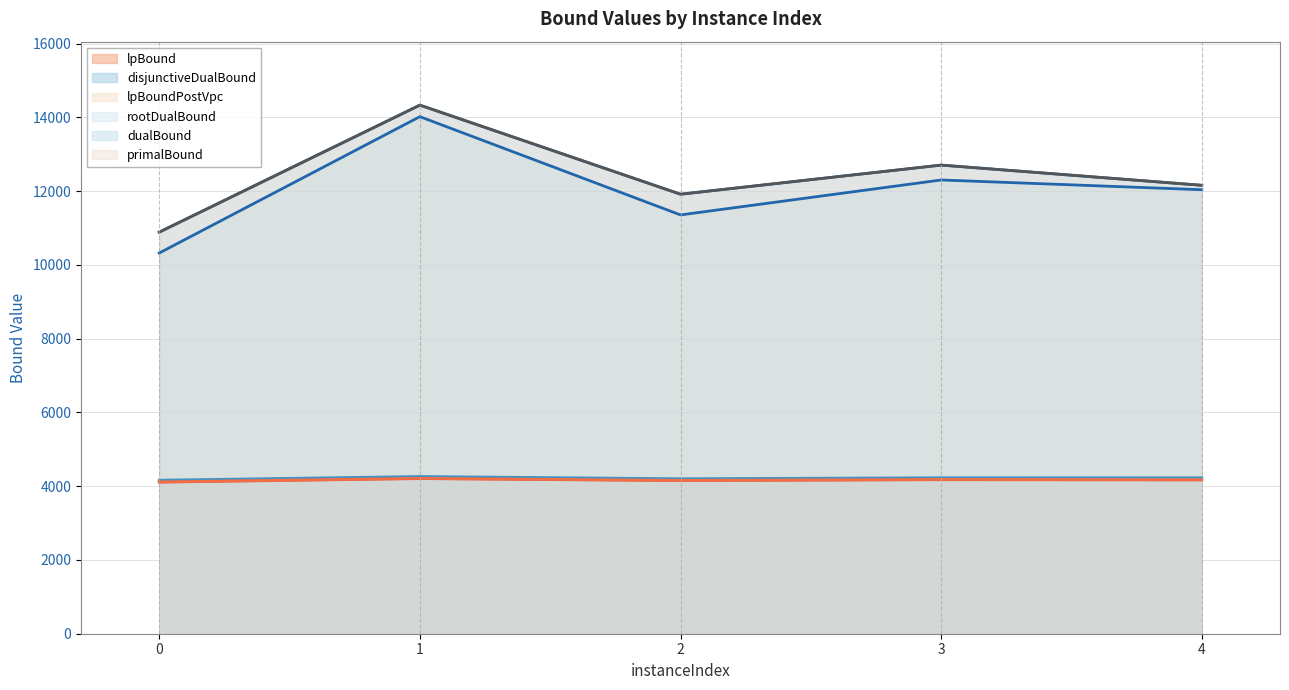

Reading left to right, extract all data points from this chart.

lpBound: 4110.3	4206.8	4151.6	4176.5	4170.4
disjunctiveDualBound: 4162.6	4263.2	4202.4	4229.2	4228.7
lpBoundPostVpc: 4116.1	4212.4	4157.3	4182.1	4175.9
rootDualBound: 10322.6	14020.6	11356.2	12303.4	12039.4
dualBound: 10888.1	14332.7	11916.9	12707.2	12158.9
primalBound: 10889.1	14333.9	11917.7	12707.2	12160.0